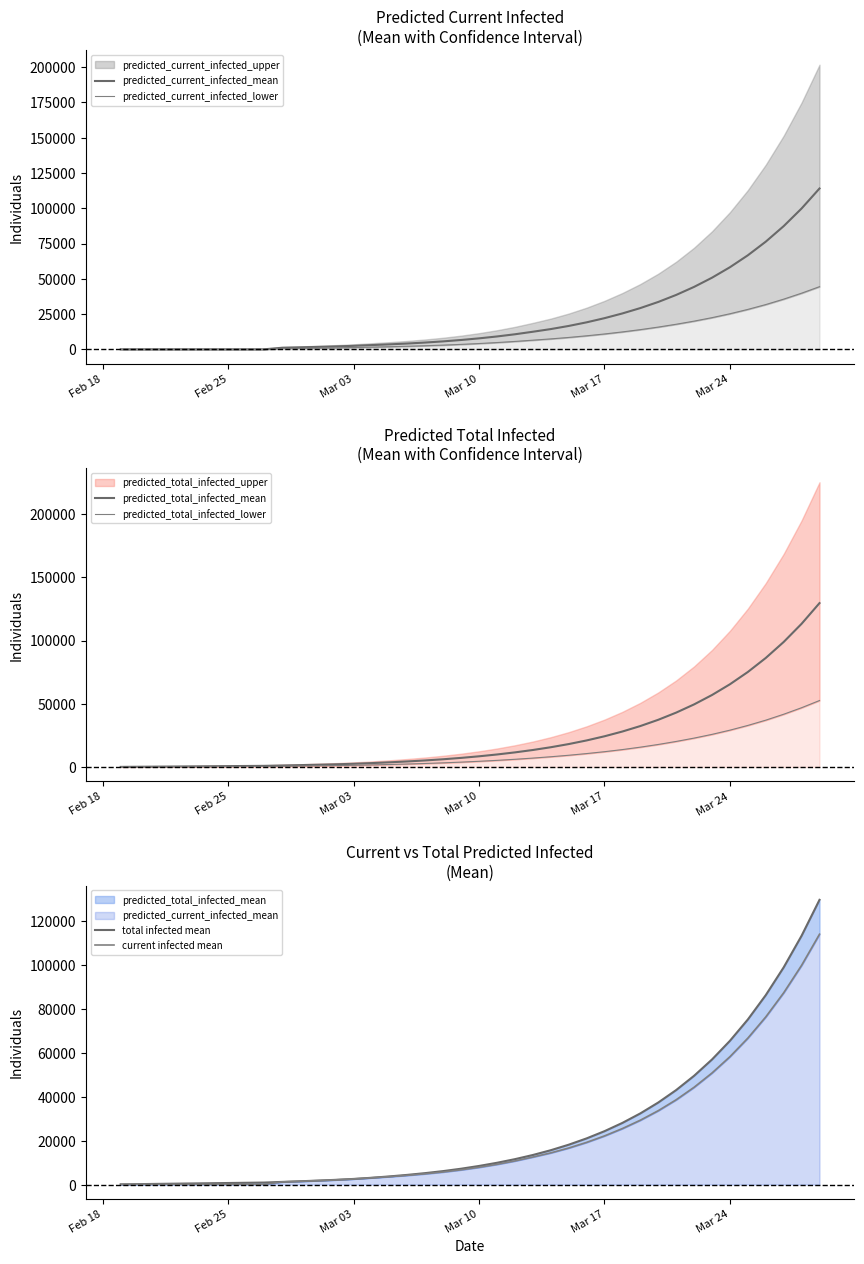

Count the number of data series in this chart.

6